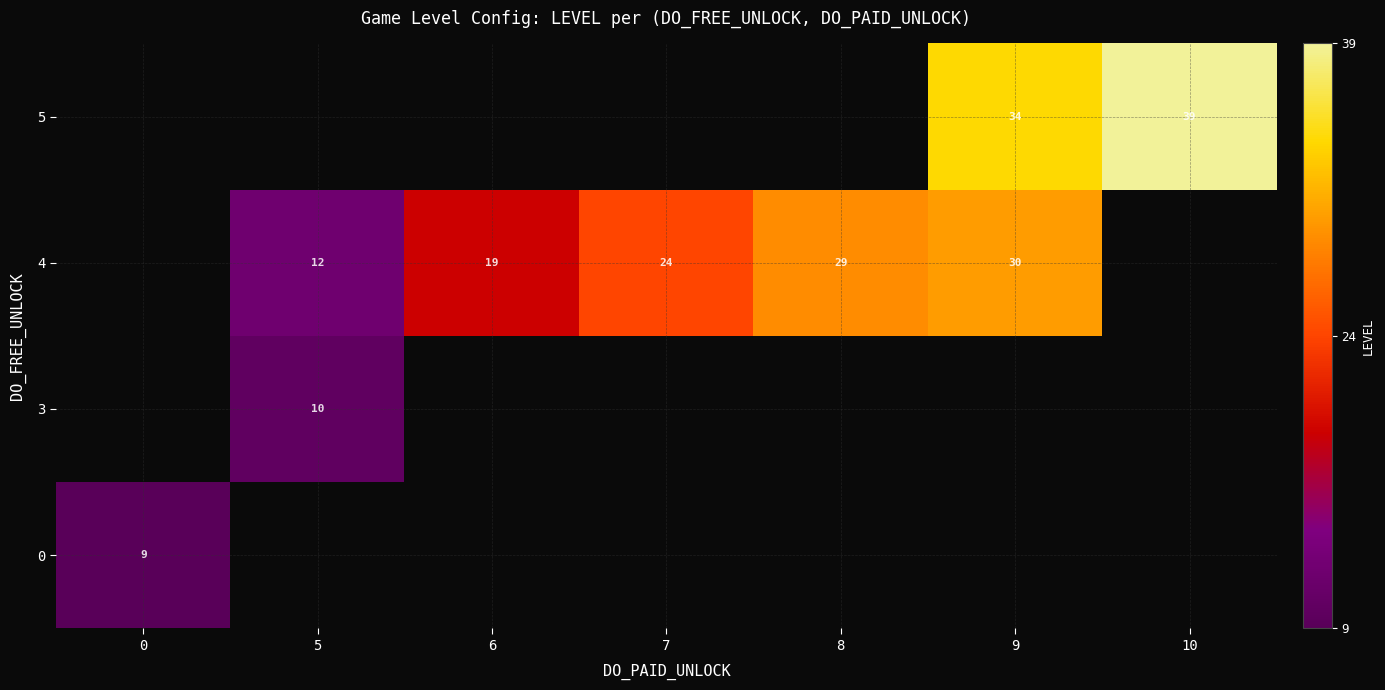

The value of 0 at 0 is 4. True or false?

False